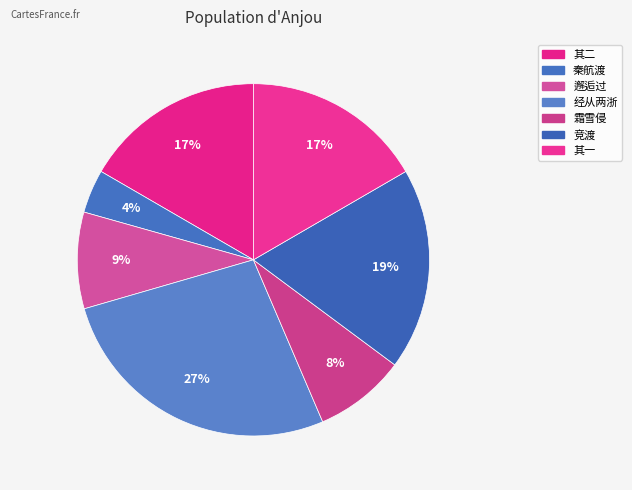

What is the largest slice in the pie chart?

经从两浙